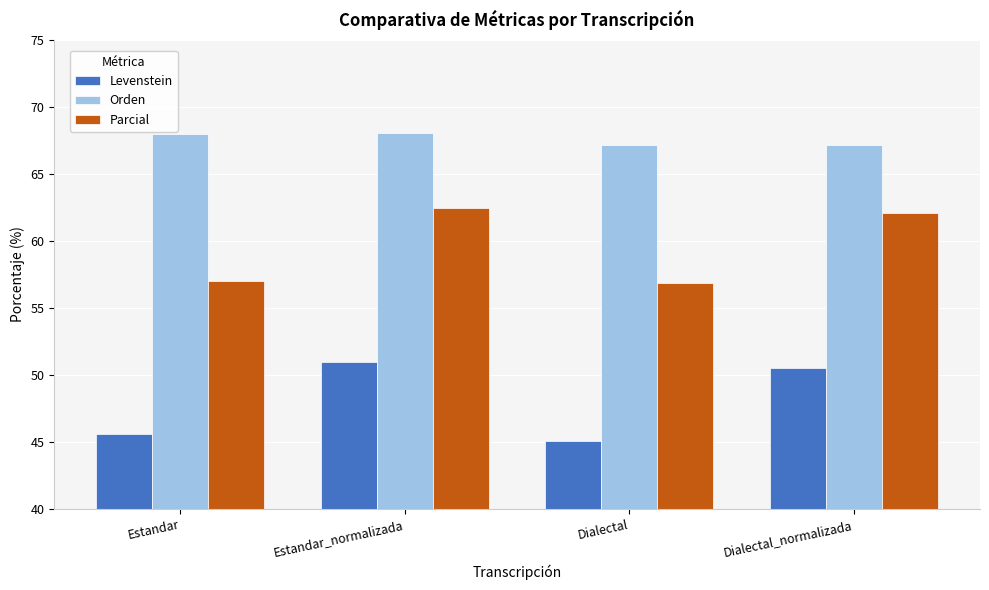

What is the label of the 1st bar from the left?

Estandar